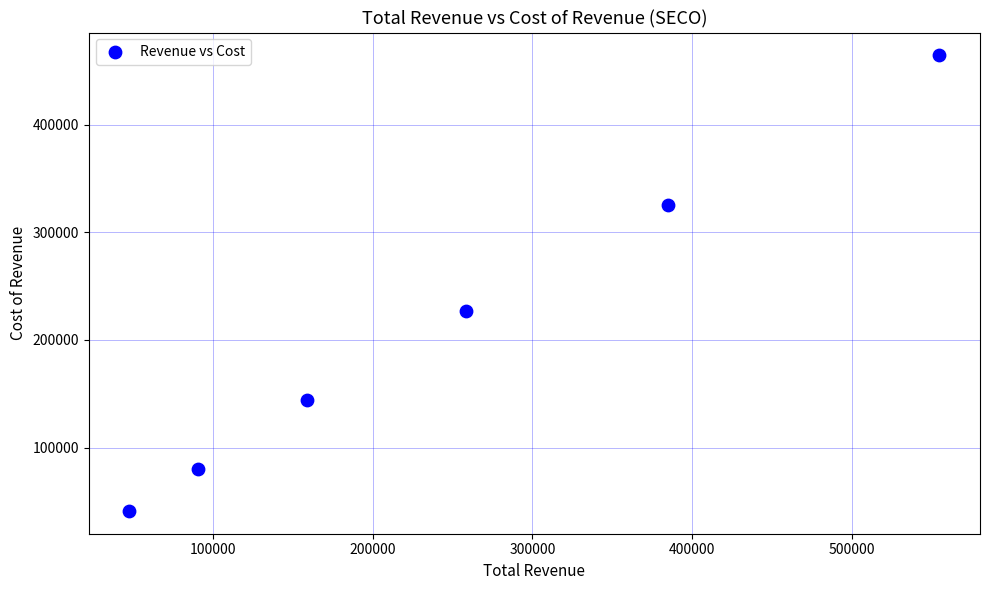

What is the average X value?

249200